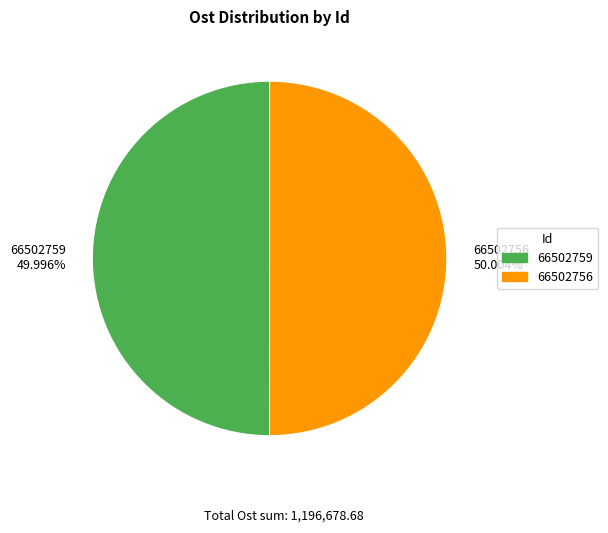

Combined, what portion of the pie is 66502759 and 66502756?

100.0%